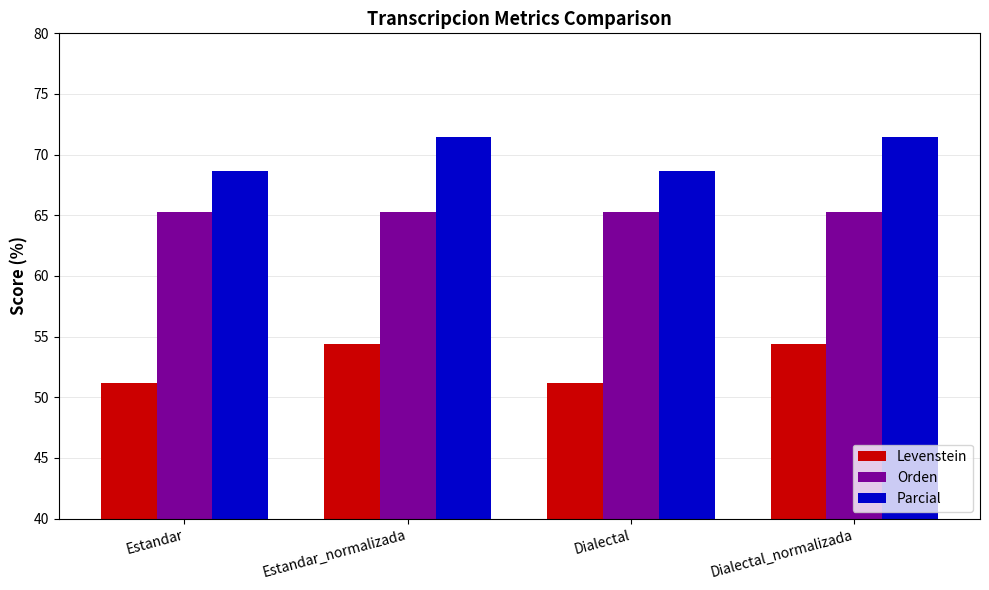

Reading left to right, list all the values displayed in this chart.

Levenstein: Estandar=51.2	Estandar_normalizada=54.4	Dialectal=51.2	Dialectal_normalizada=54.4
Orden: Estandar=65.3	Estandar_normalizada=65.3	Dialectal=65.3	Dialectal_normalizada=65.3
Parcial: Estandar=68.7	Estandar_normalizada=71.4	Dialectal=68.7	Dialectal_normalizada=71.4